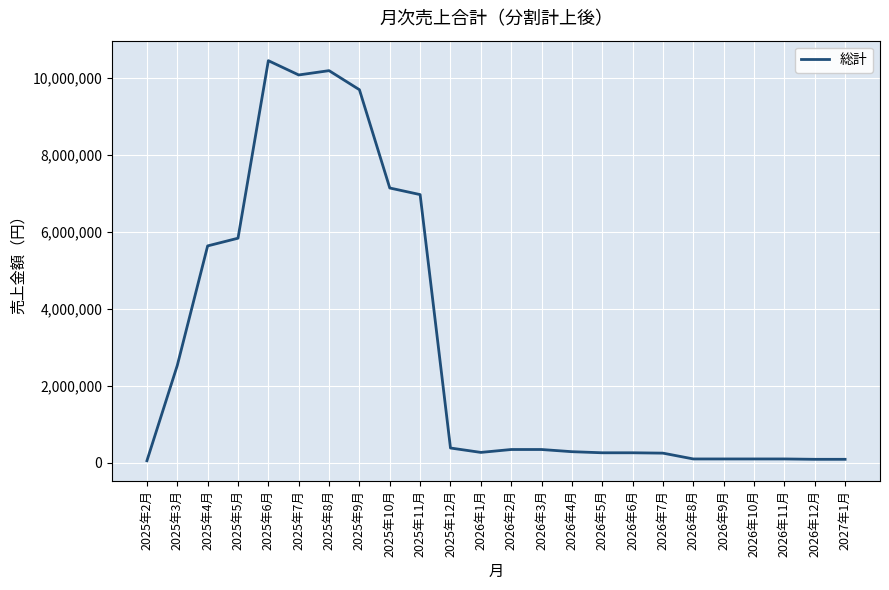

Where is the first local maximum?

2025年6月